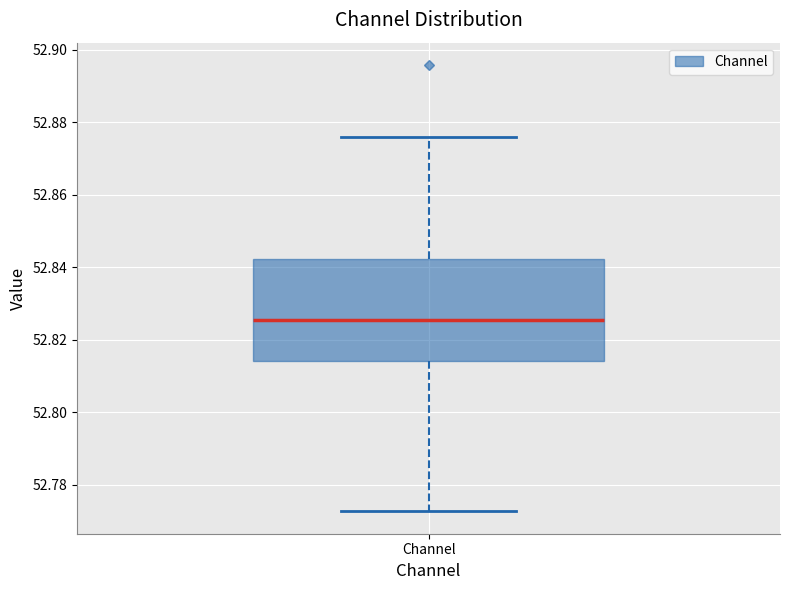

Read this box plot against the y-axis: the position of the median line, the range covered by the box, and the ends of both whiskers. The values are not printed on the chart, so give them approximately, as read against the axis.

median 52.826, box 52.814 to 52.842, whiskers 52.772 to 52.876